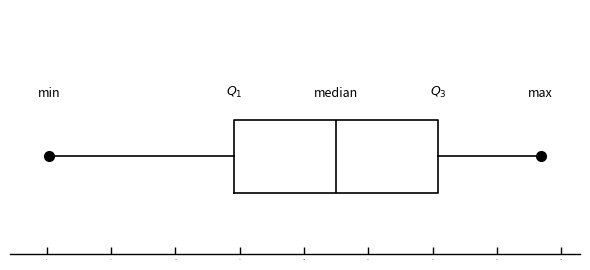

Read this box plot against the x-axis: the position of the median line, the range covered by the box, and the ends of both whiskers. The values are not printed on the chart, so give them approximately, as read against the axis.

median 115, box 75 to 150, whiskers 0 to 190